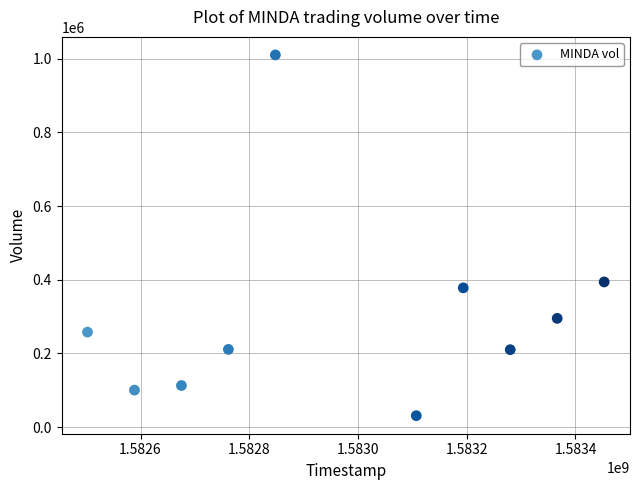

What is the average Y value?

300090